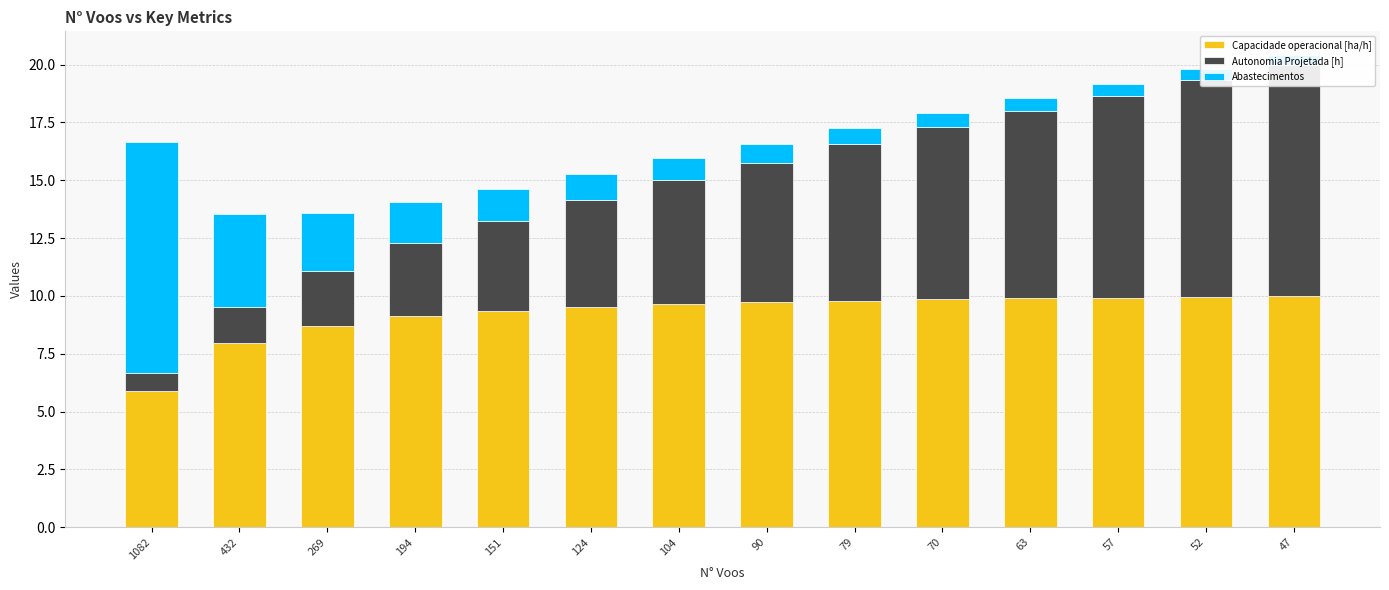

True or false: Autonomia Projetada [h] has a value of 8.3 at 124.

False